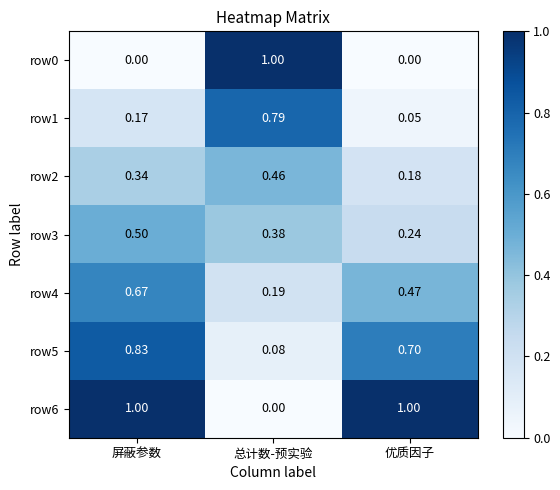

Which series has the largest total across all categories?

row6